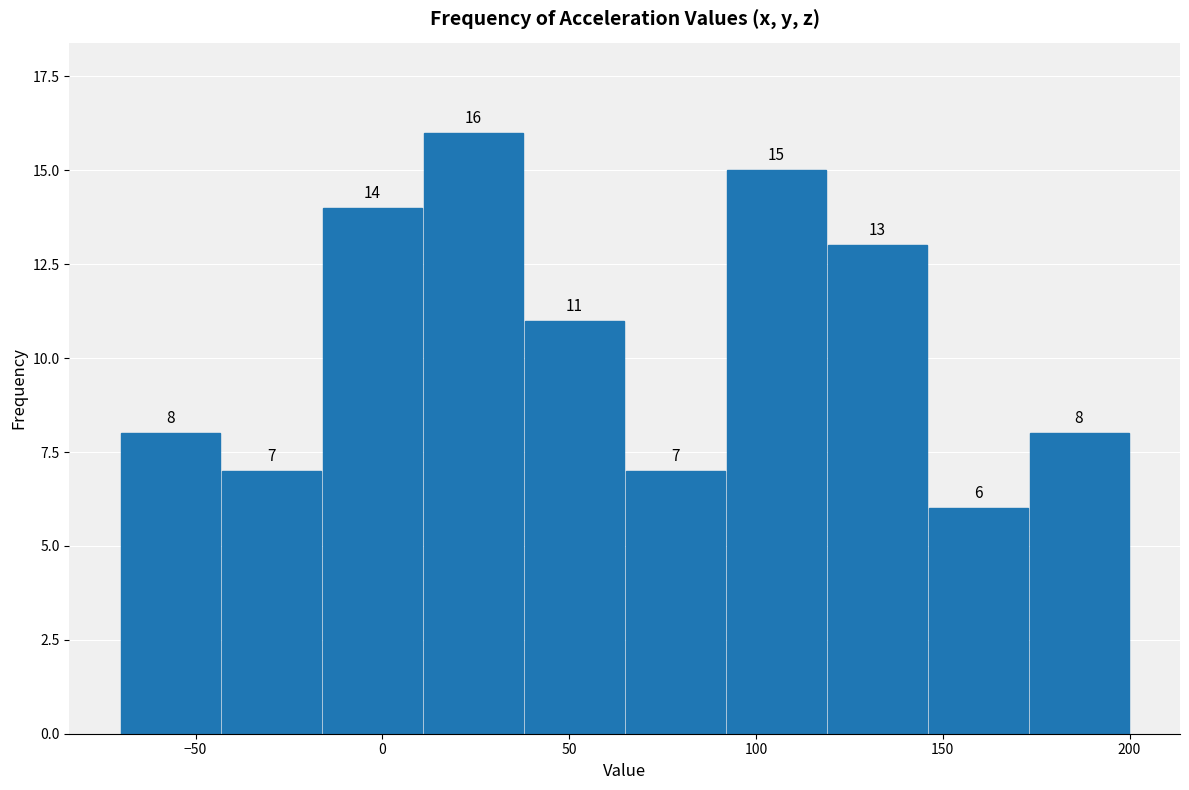

Over which range of the x-axis is the bar tallest?

10 to 40